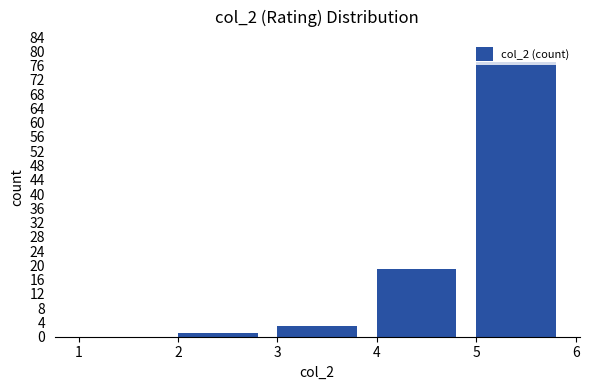

Reading left to right, transcribe this chart: for each bar, give the range it covers on the x-axis and its height. The values are not printed on the chart, so give them approximately, as read against the axis.

1 to 2: 0
2 to 3: 1
3 to 4: 3
4 to 5: 19
5 to 6: 77